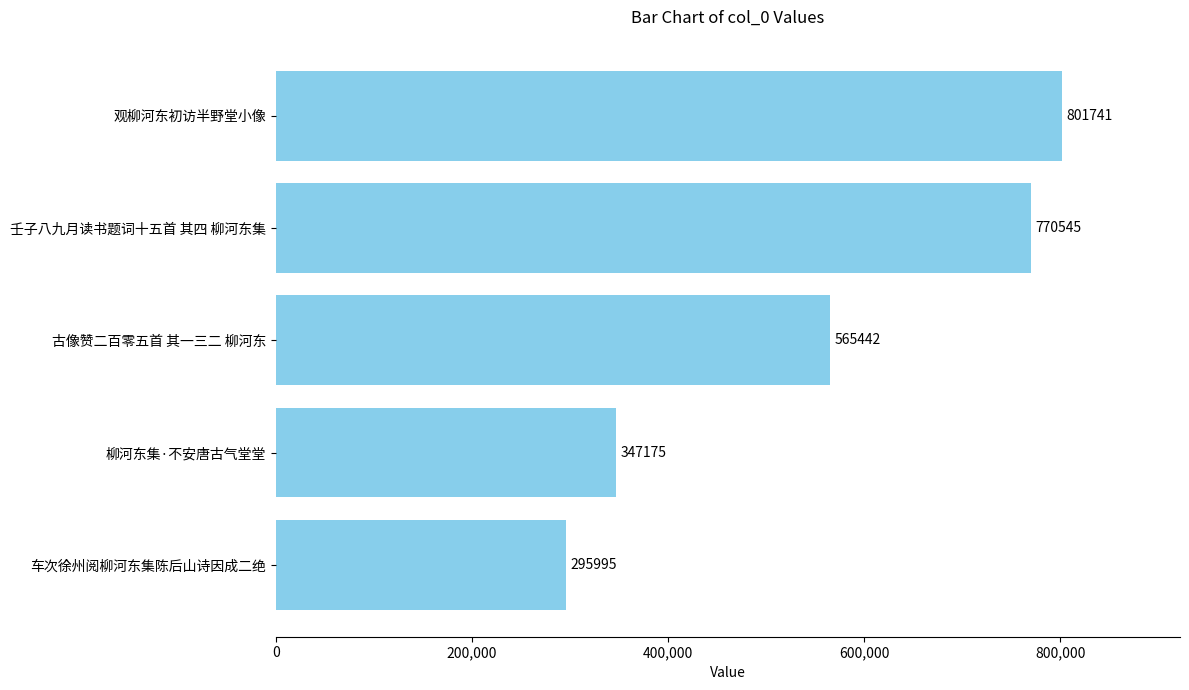

Between 柳河东集·不安唐古气堂堂 and 壬子八九月读书题词十五首 其四 柳河东集, which is larger?

壬子八九月读书题词十五首 其四 柳河东集